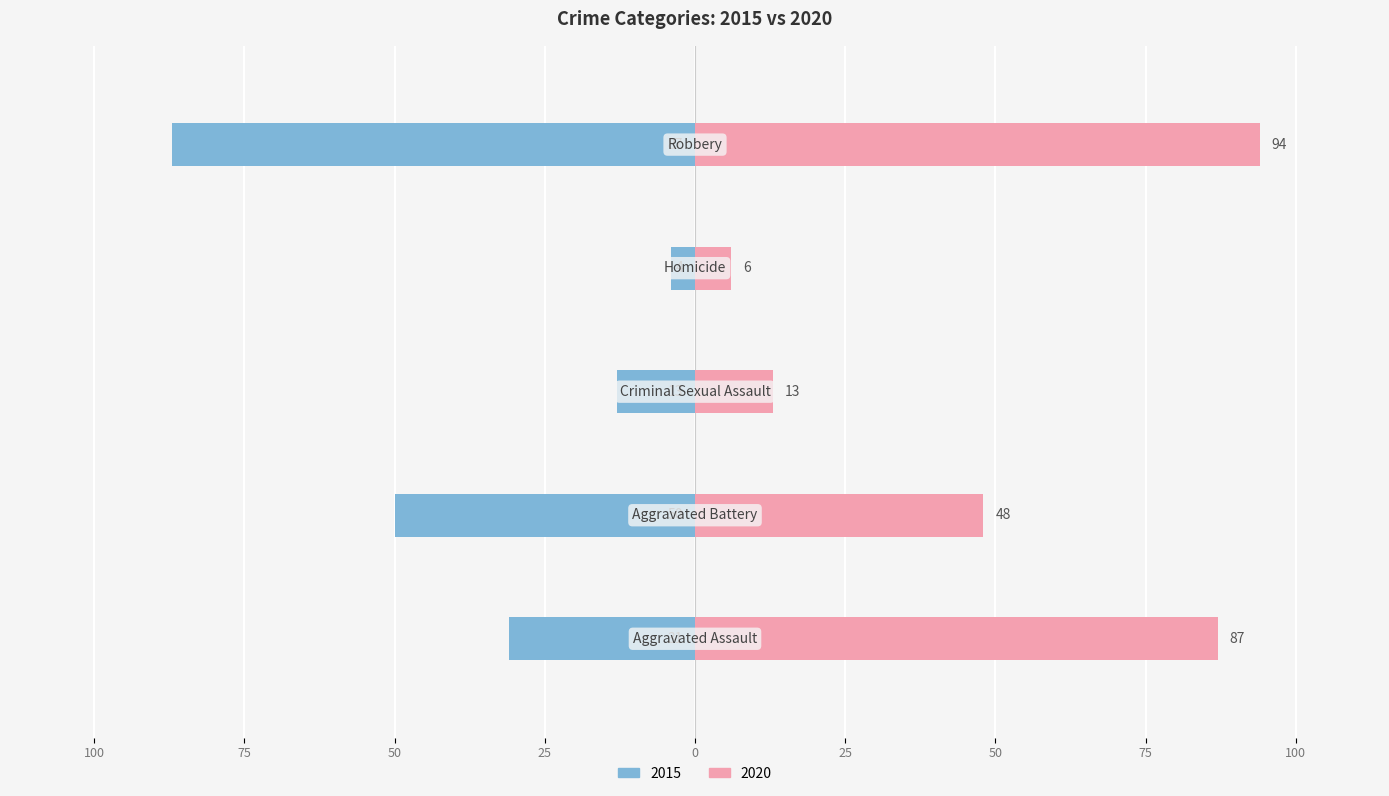

At which category does the chart reach its peak across all series?

Robbery